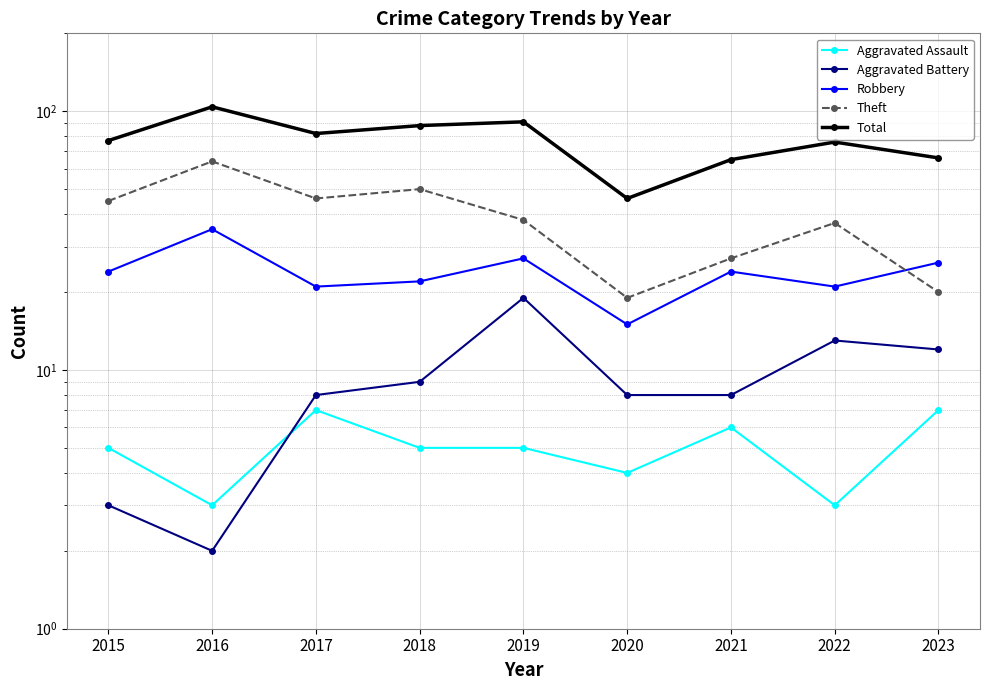

What is the maximum value for Theft?

64